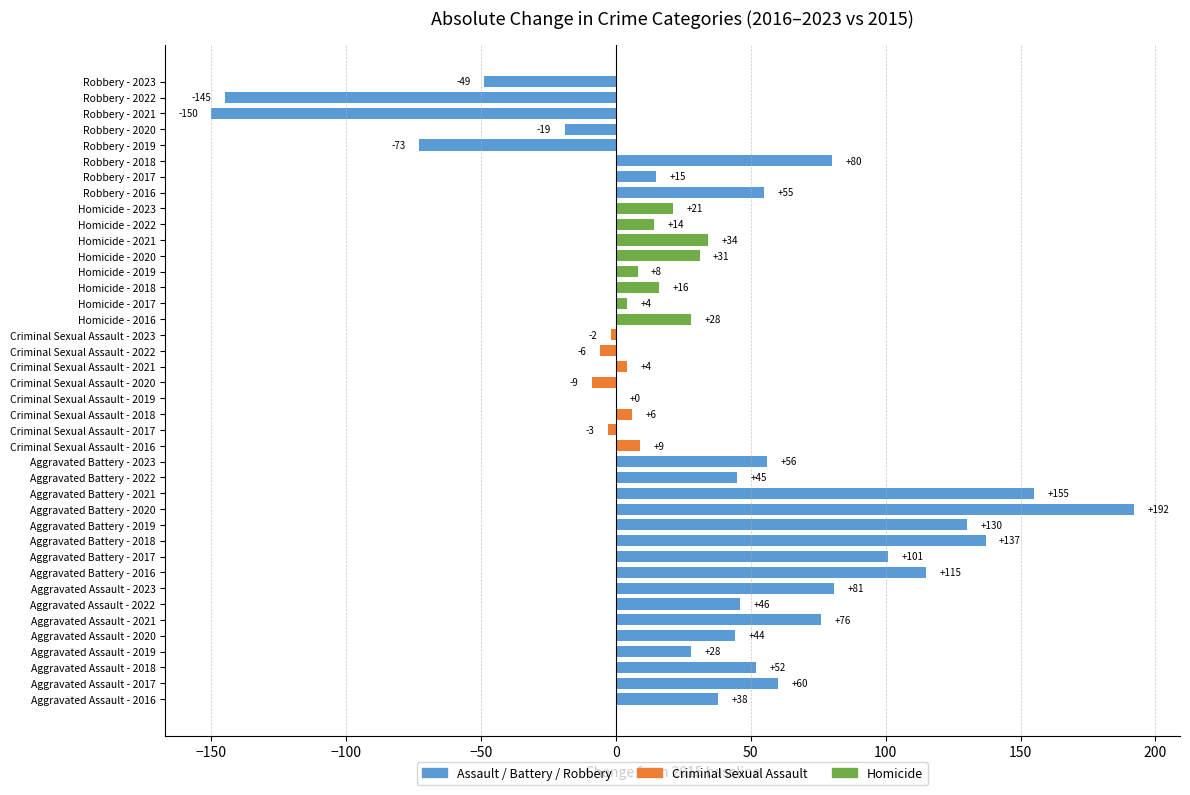

Are the bars horizontal?

Yes